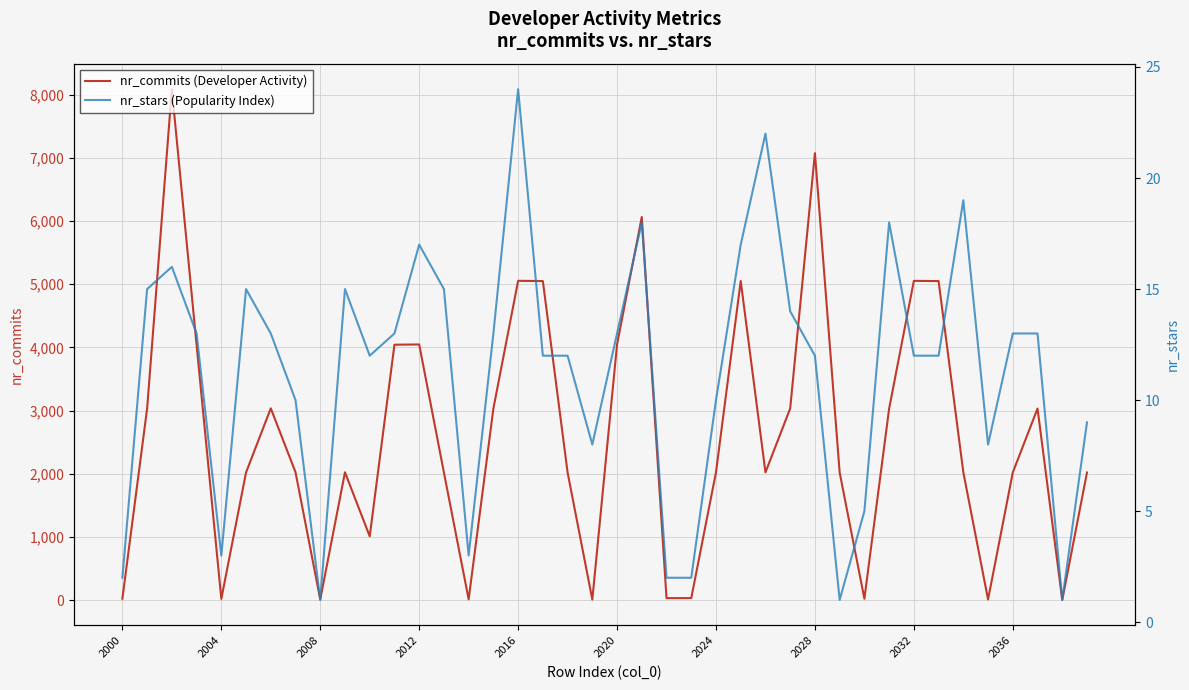

True or false: nr_stars (Popularity Index) has more than 1 interior local peaks.

True